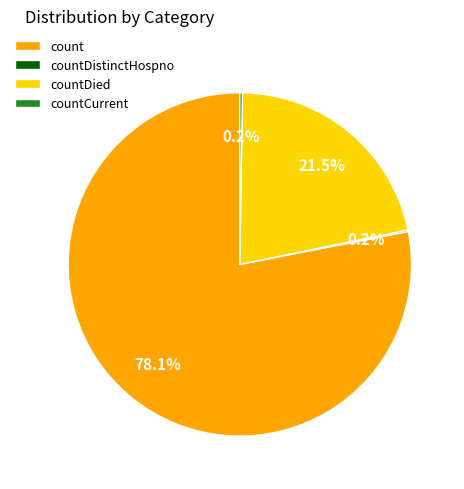

Which slice is the largest?

count